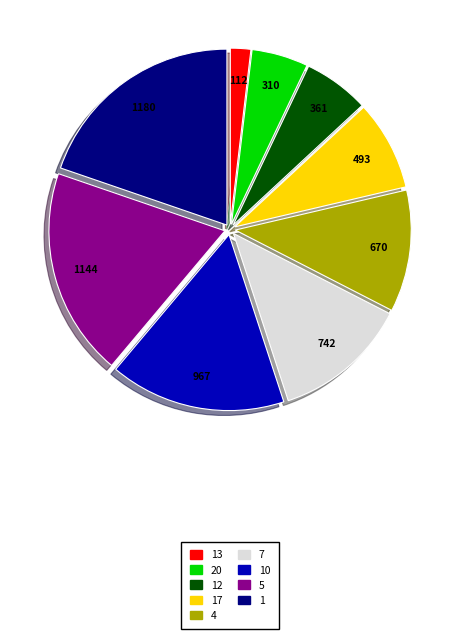

Is there a majority slice in this chart?

No